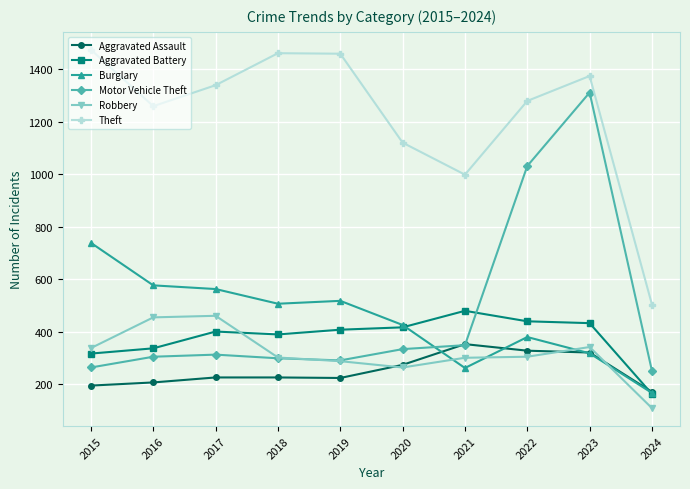

True or false: Theft has more than 2 points higher than both neighbors.

False